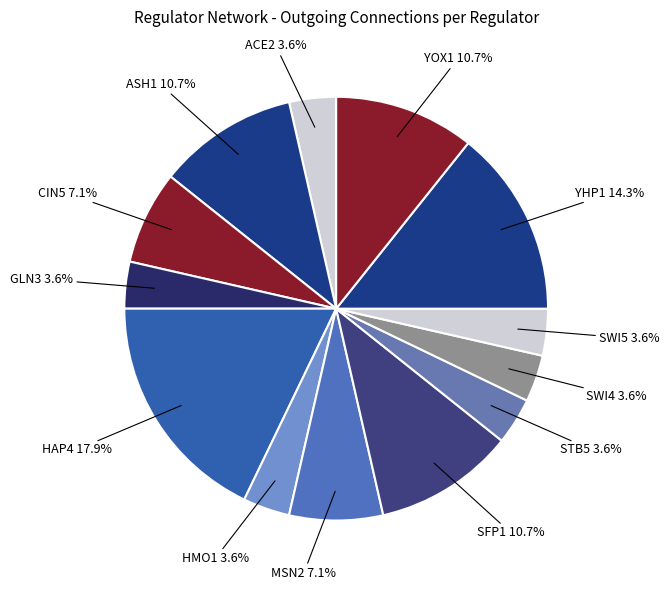

To the nearest percent, what is the average slice percentage?

8%